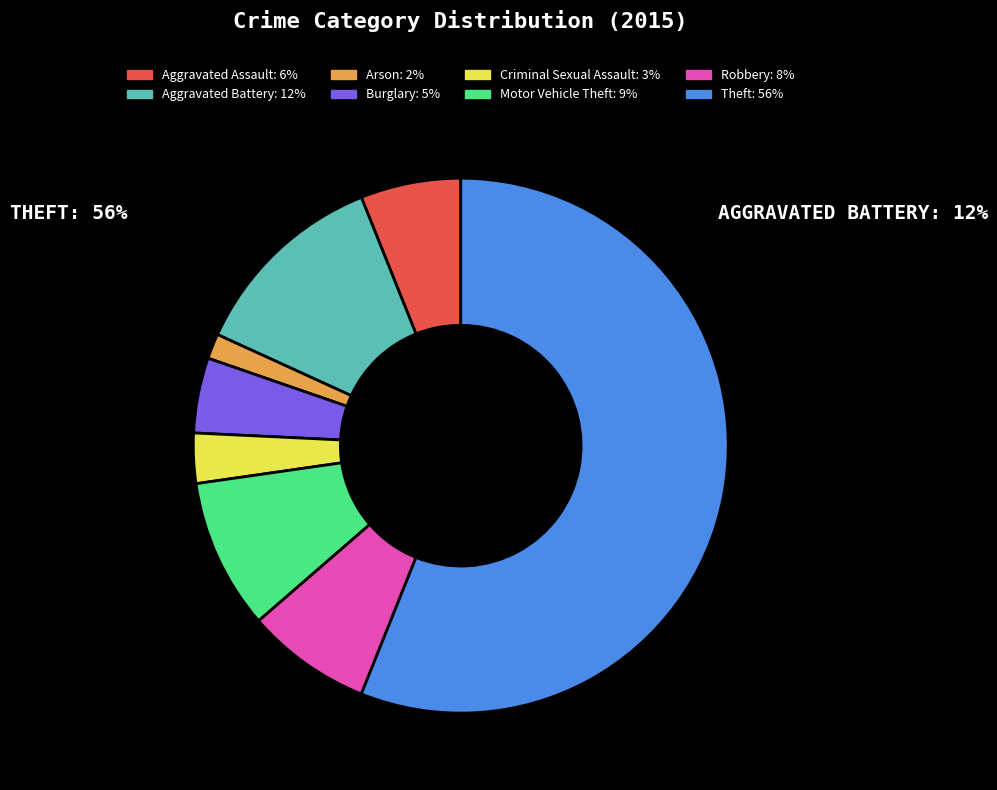

The Robbery slice represents 20% of the pie. True or false?

False